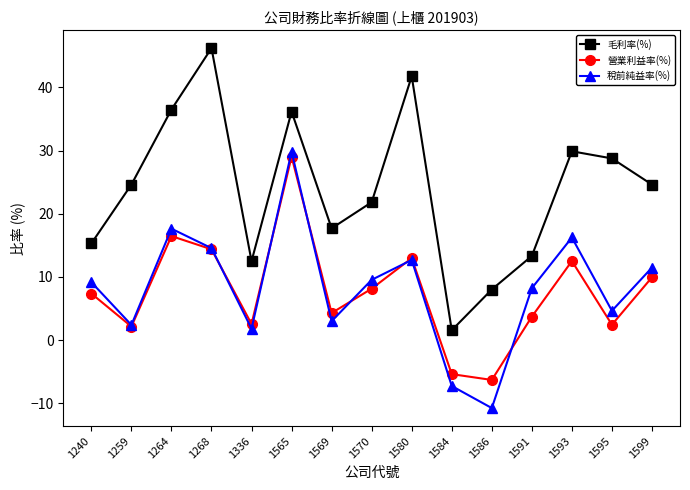

What is the minimum value for 營業利益率(%)?

-6.3